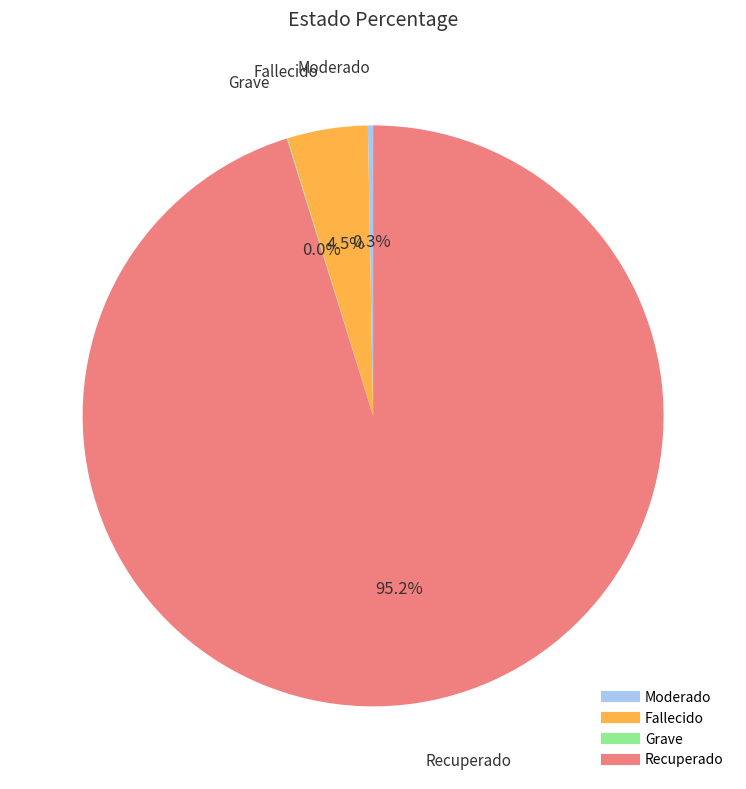

To the nearest percent, what is the difference between the largest and smallest slice percentages?

95%